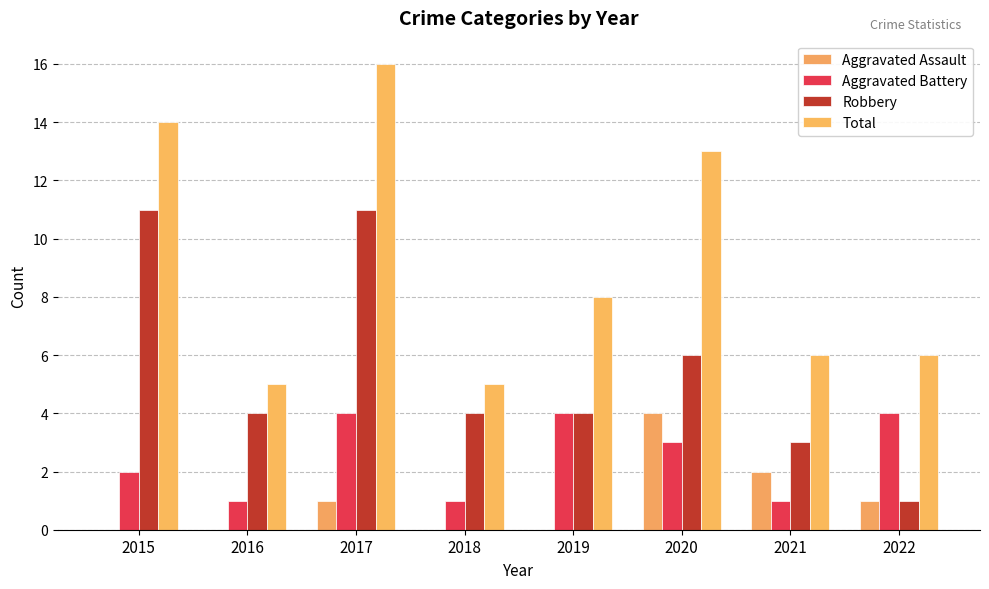

The Total series shows 14 at 2015. True or false?

True